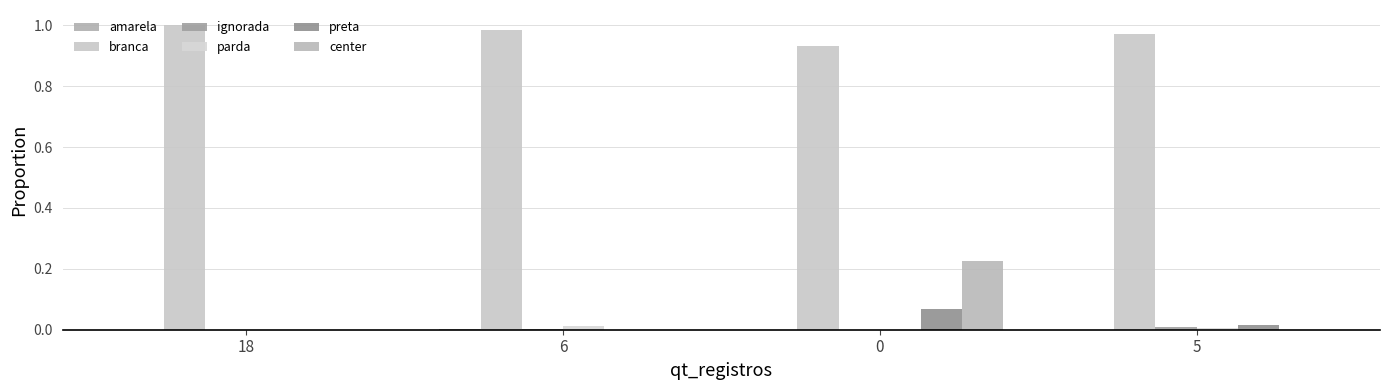

Rank the series at 18 from lowest to highest value.

parda, preta, ignorada, amarela, center, branca